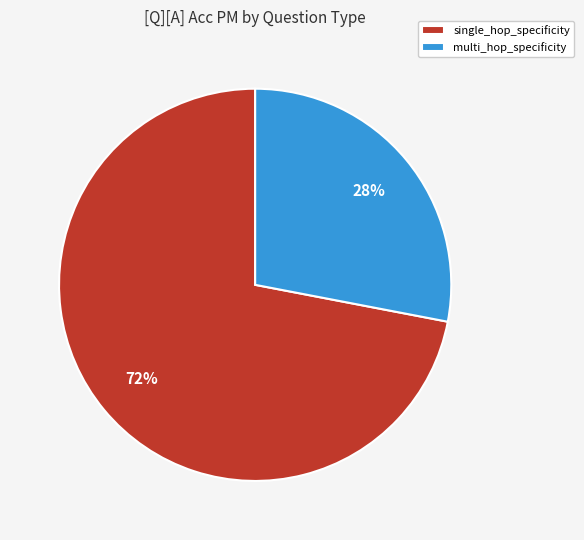

Rank the categories by value from highest to lowest.

single_hop_specificity, multi_hop_specificity